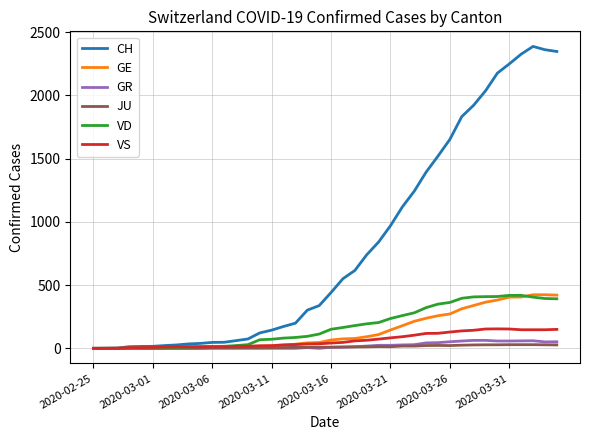

Which series has the largest total across all categories?

CH